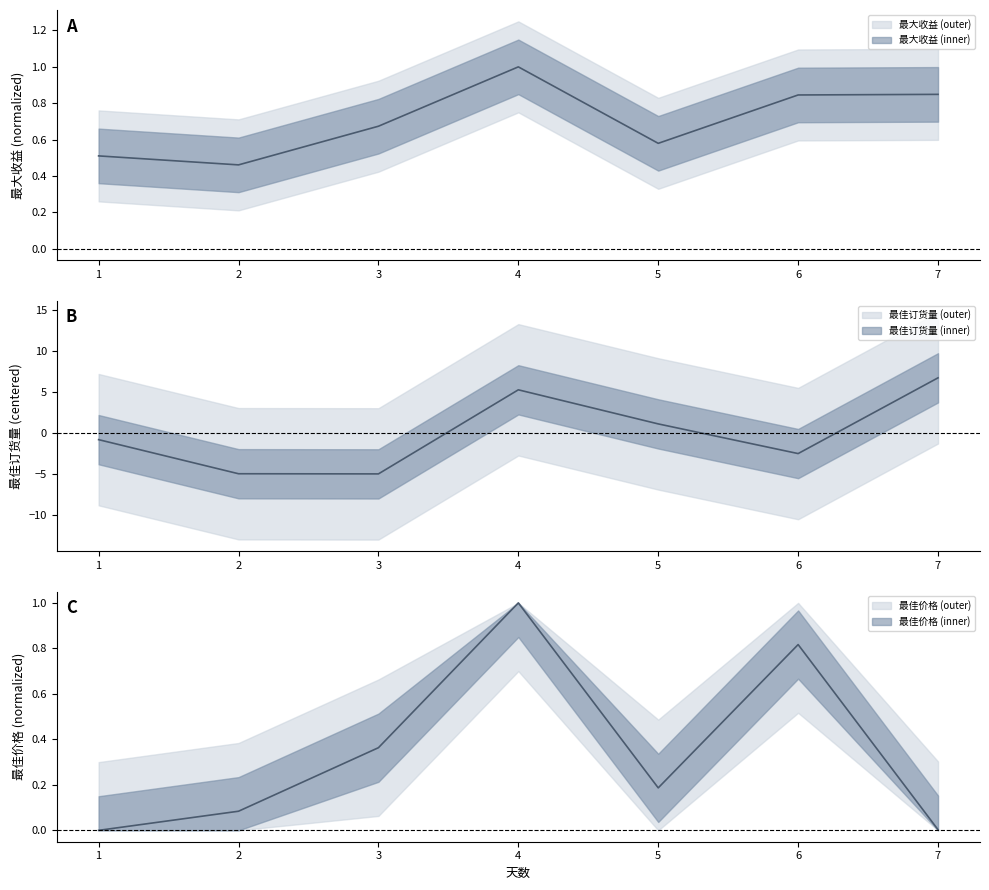

What is the smallest value displayed?

-5.0